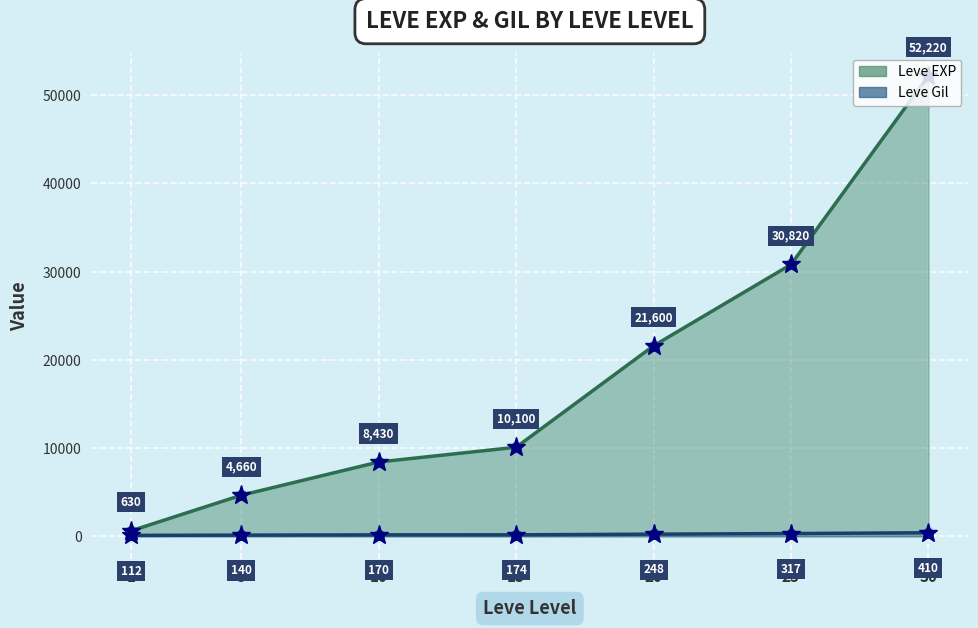

True or false: Leve EXP and Leve Gil cross at least once.

False